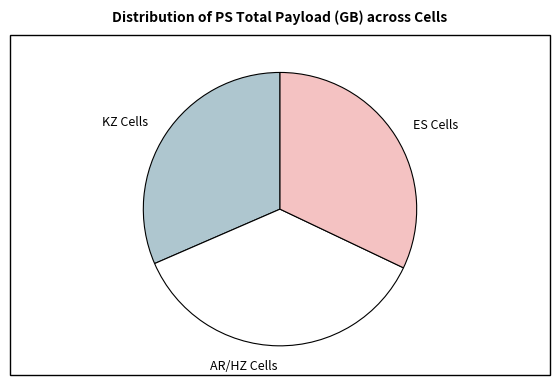

How many segments does this pie chart have?

3